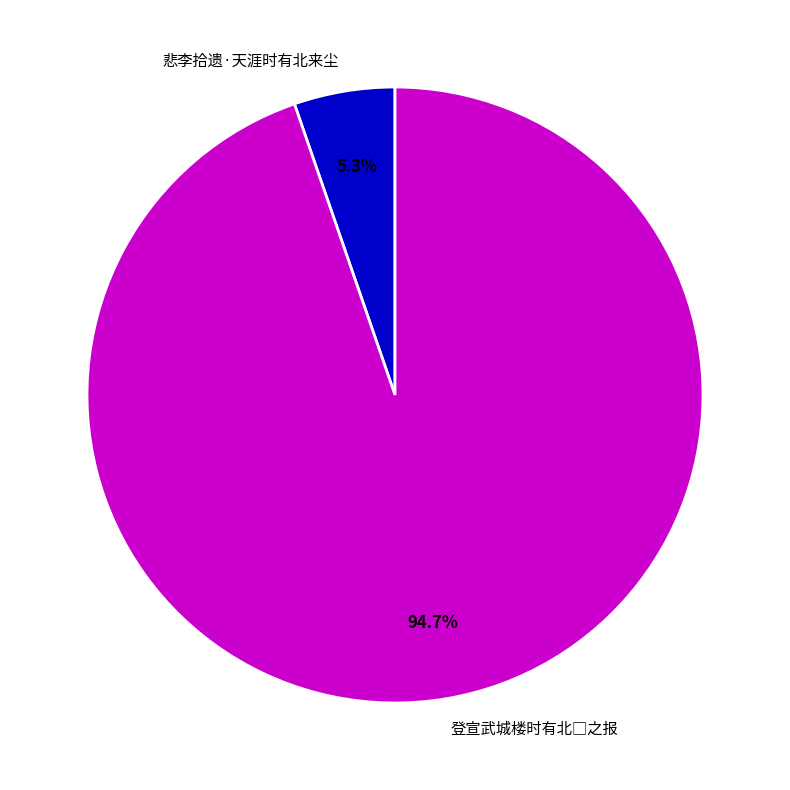

Is there any slice that represents more than half of the pie?

Yes